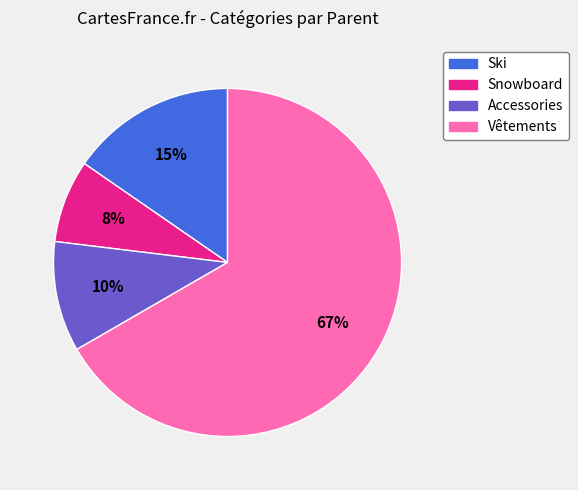

Which slice represents more than half of the pie?

Vêtements